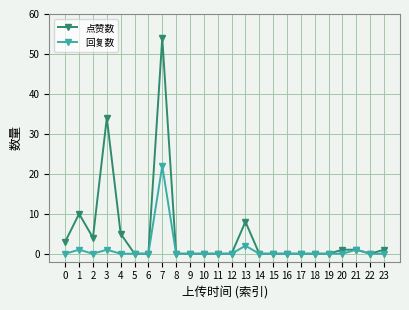

What are all the series names shown in the legend?

点赞数, 回复数